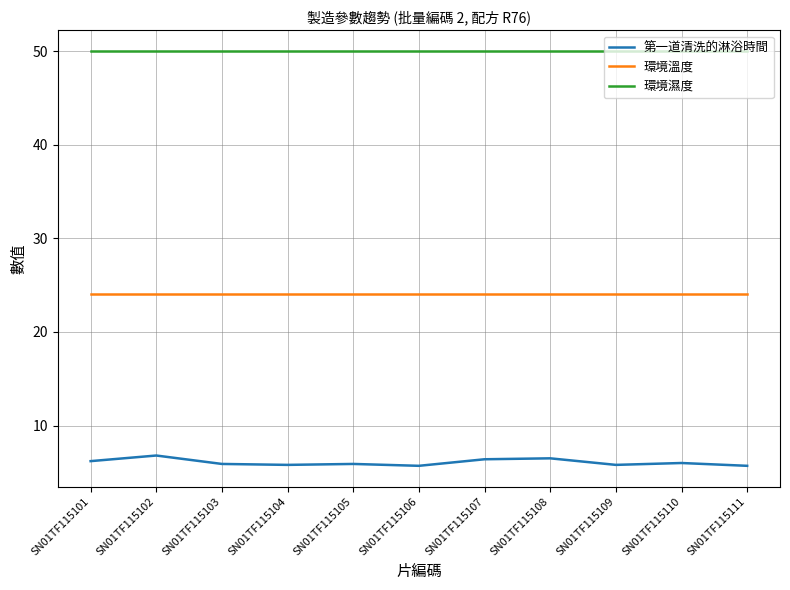

What is the sum of the 環境溫度 values at SN01TF115109 and SN01TF115104?

48.0